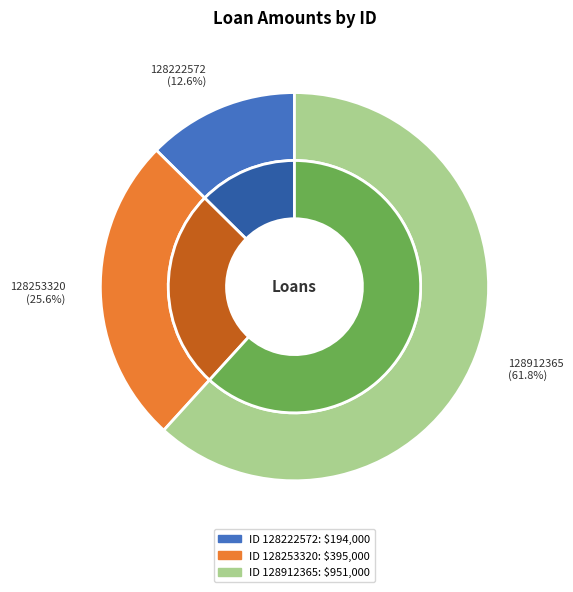

What is the ratio of the value at 128253320 to the value at 128222572?

2.0